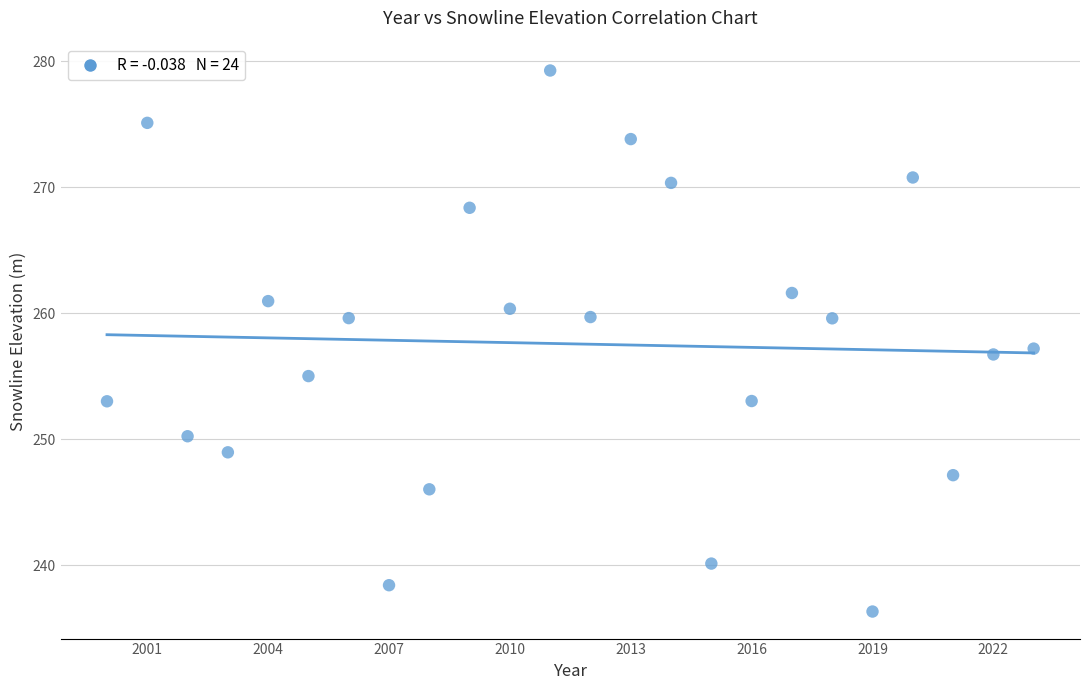

What is the range of X values (max minus min)?

23.0